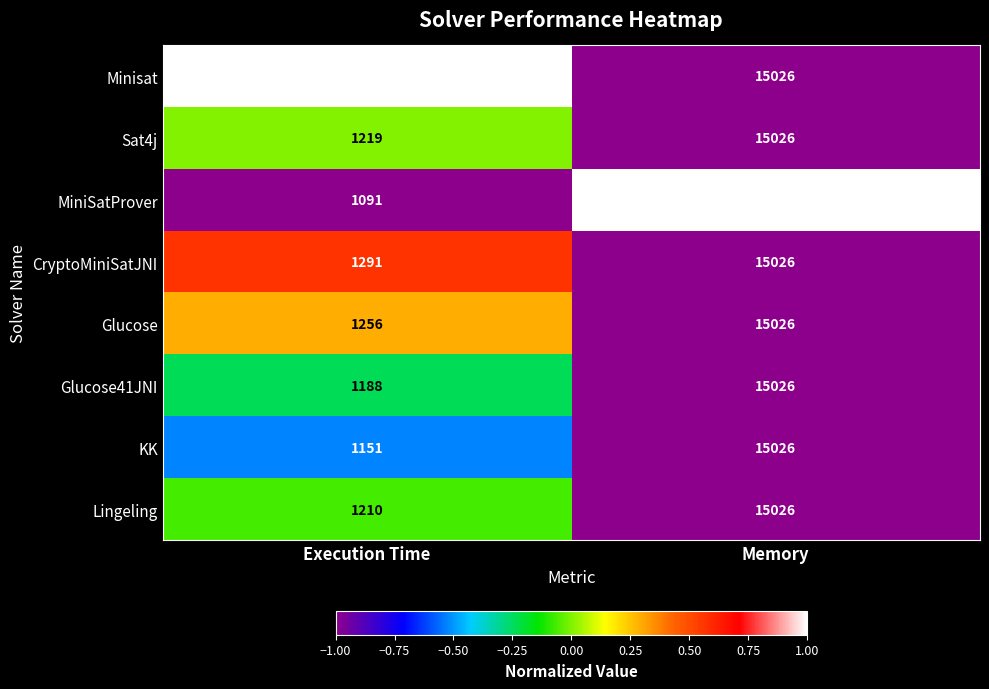

Reading right to left, extract all data points from this chart.

Minisat: 15026	1347
Sat4j: 15026	1219
MiniSatProver: 15030	1091
CryptoMiniSatJNI: 15026	1291
Glucose: 15026	1256
Glucose41JNI: 15026	1188
KK: 15026	1151
Lingeling: 15026	1210